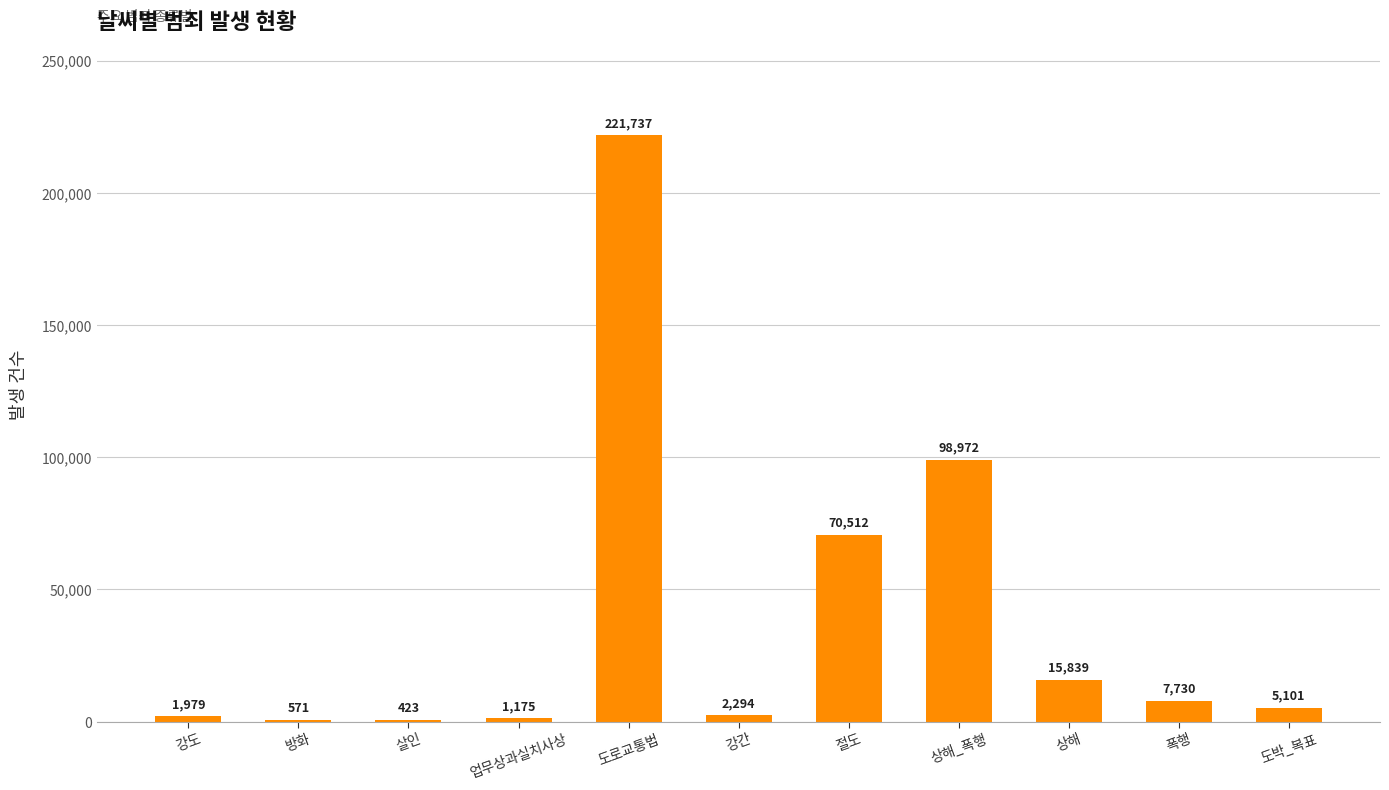

Read the value at 살인, to the nearest 100.

400